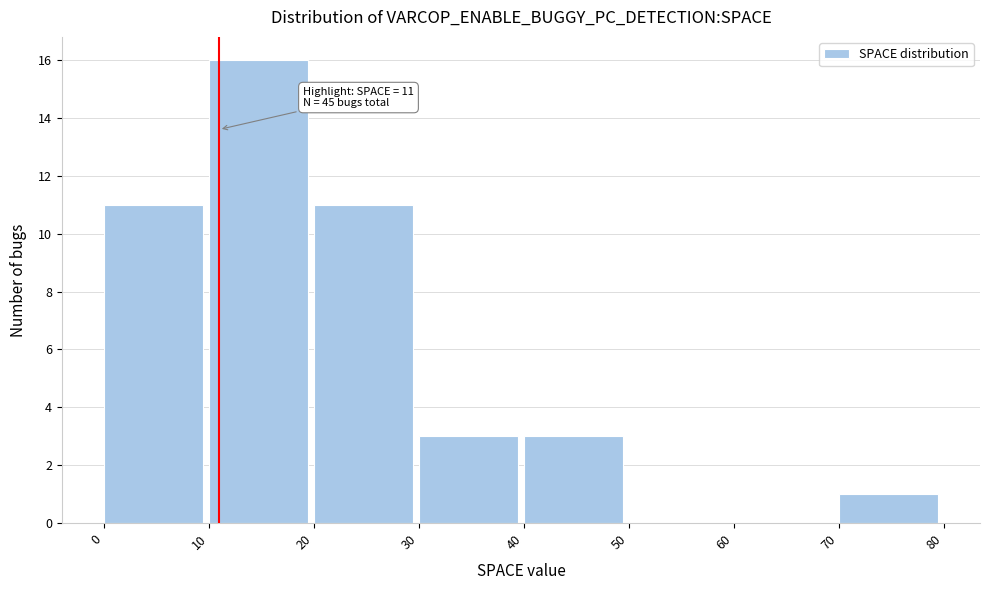

Which range on the x-axis has the tallest bar?

10 to 20